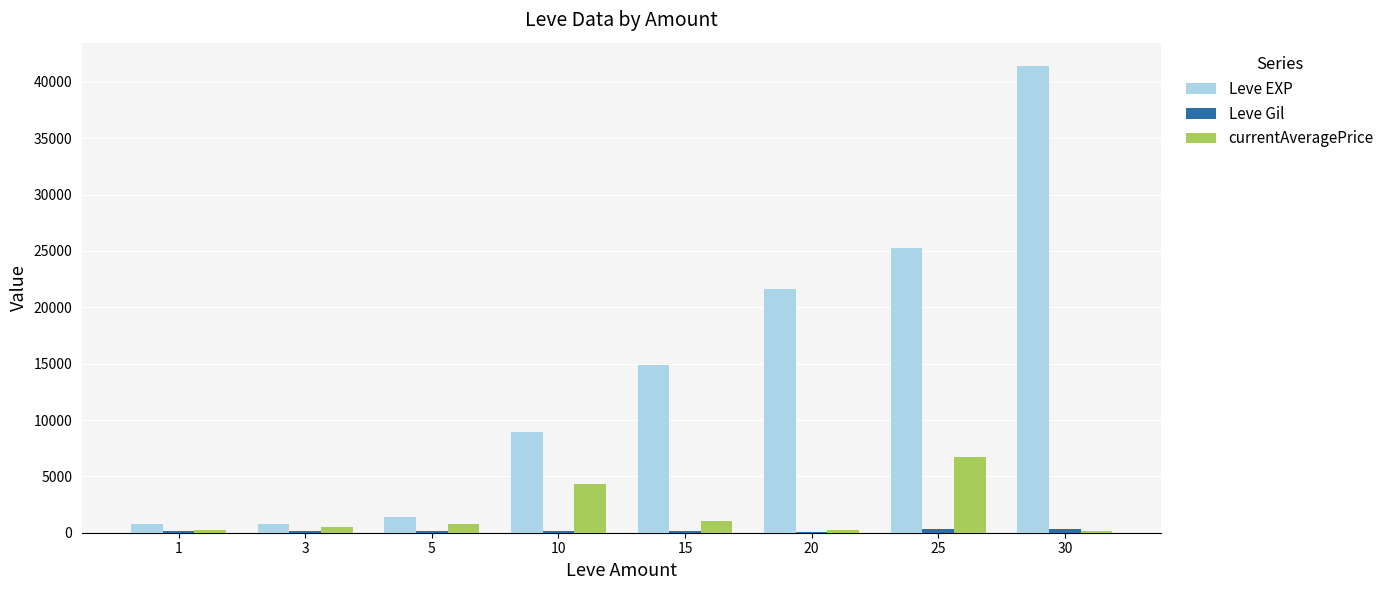

What is the sum of all Leve EXP values?

115130